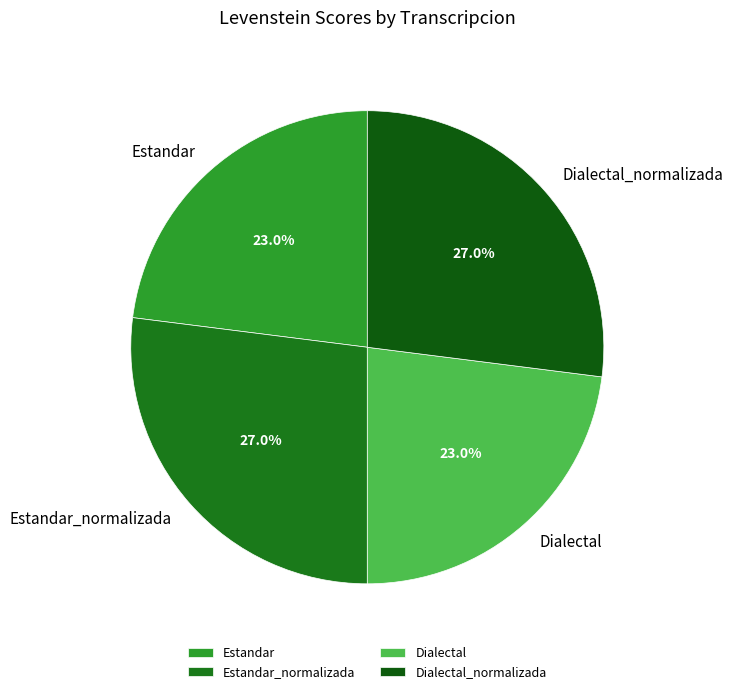

Does any single category account for the majority?

No